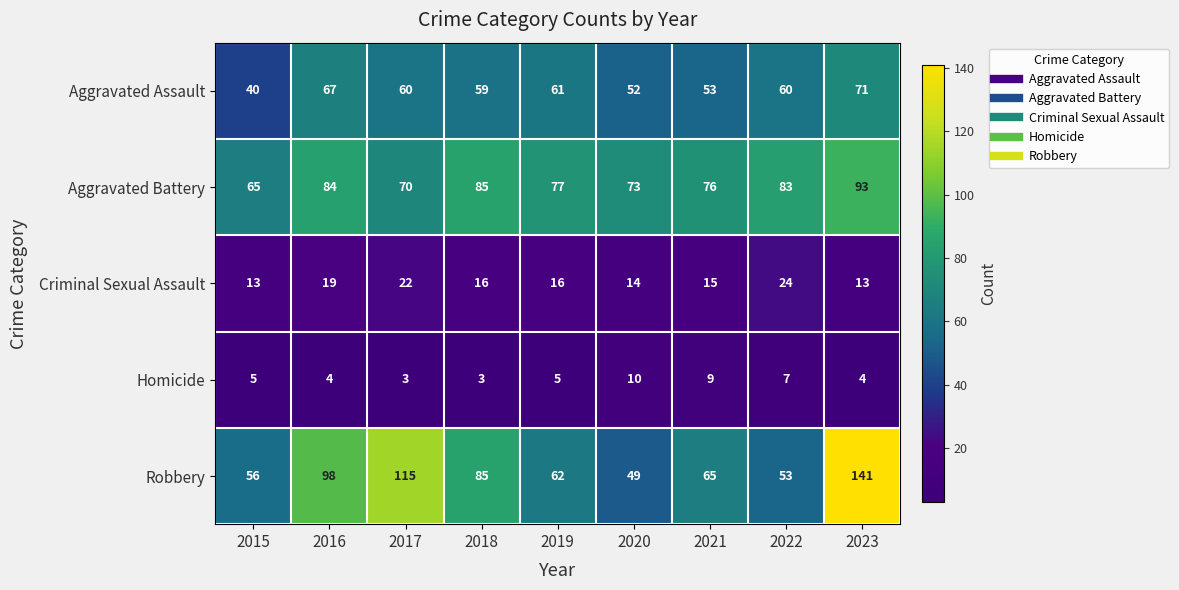

What is the smallest value displayed?

3